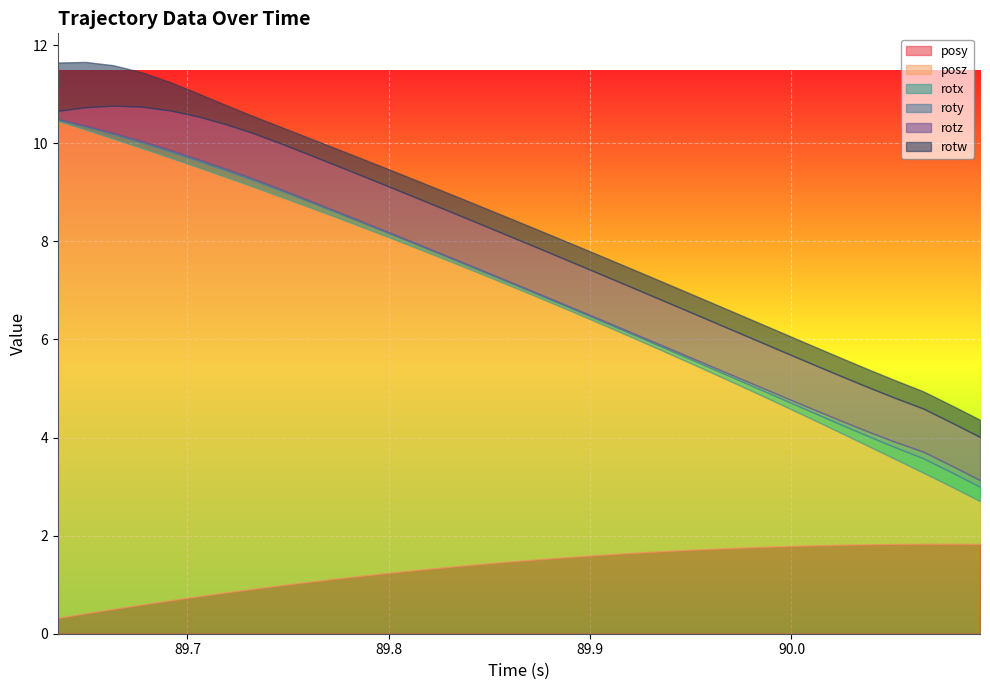

True or false: rotz and rotw intersect in this chart.

True